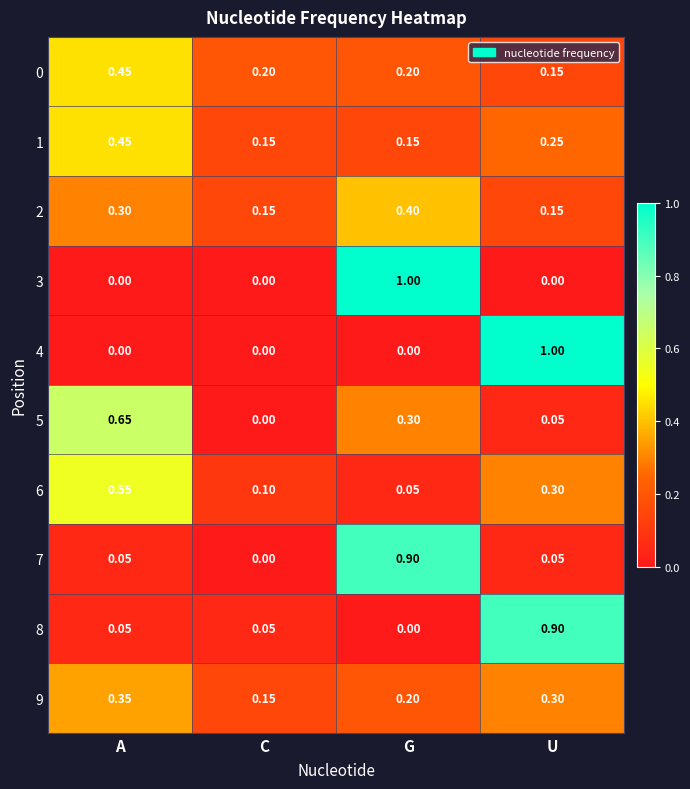

Is the value of 6 at A greater than the value of 4 at A?

Yes